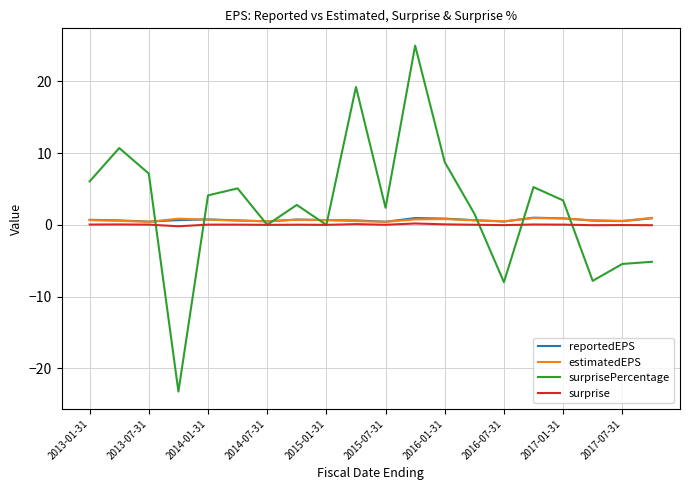

Which series has the largest total across all categories?

surprisePercentage